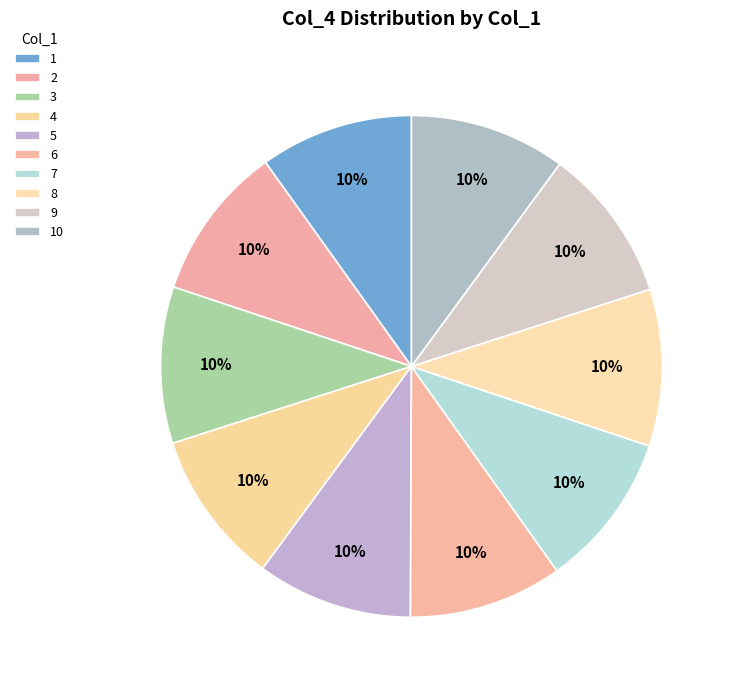

Does 7 represent more than half of the total?

No